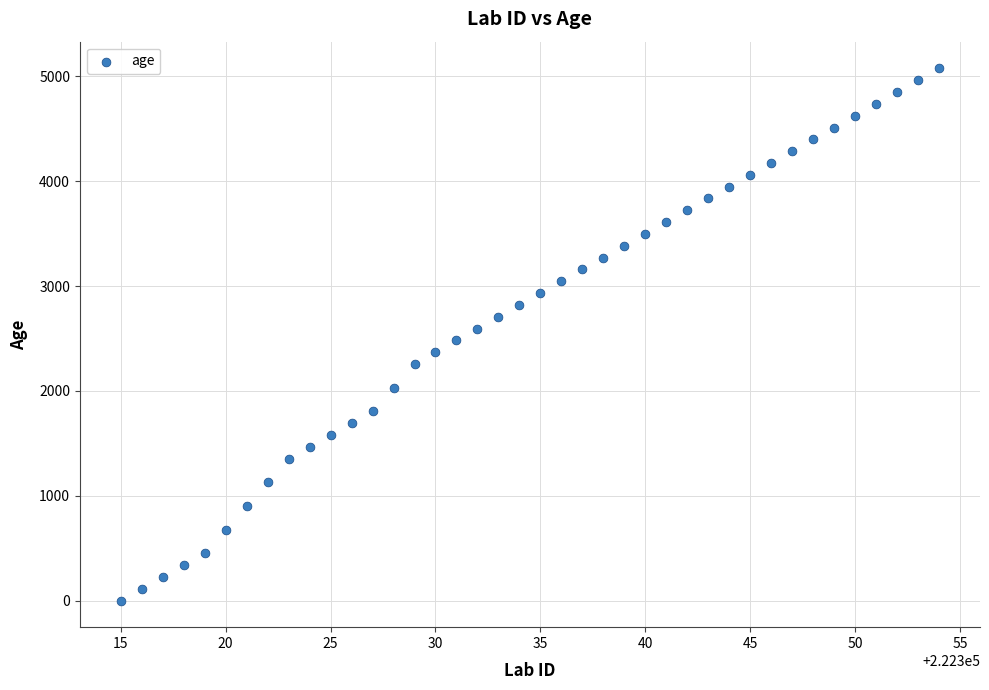

What is the range of X values (max minus min)?

39